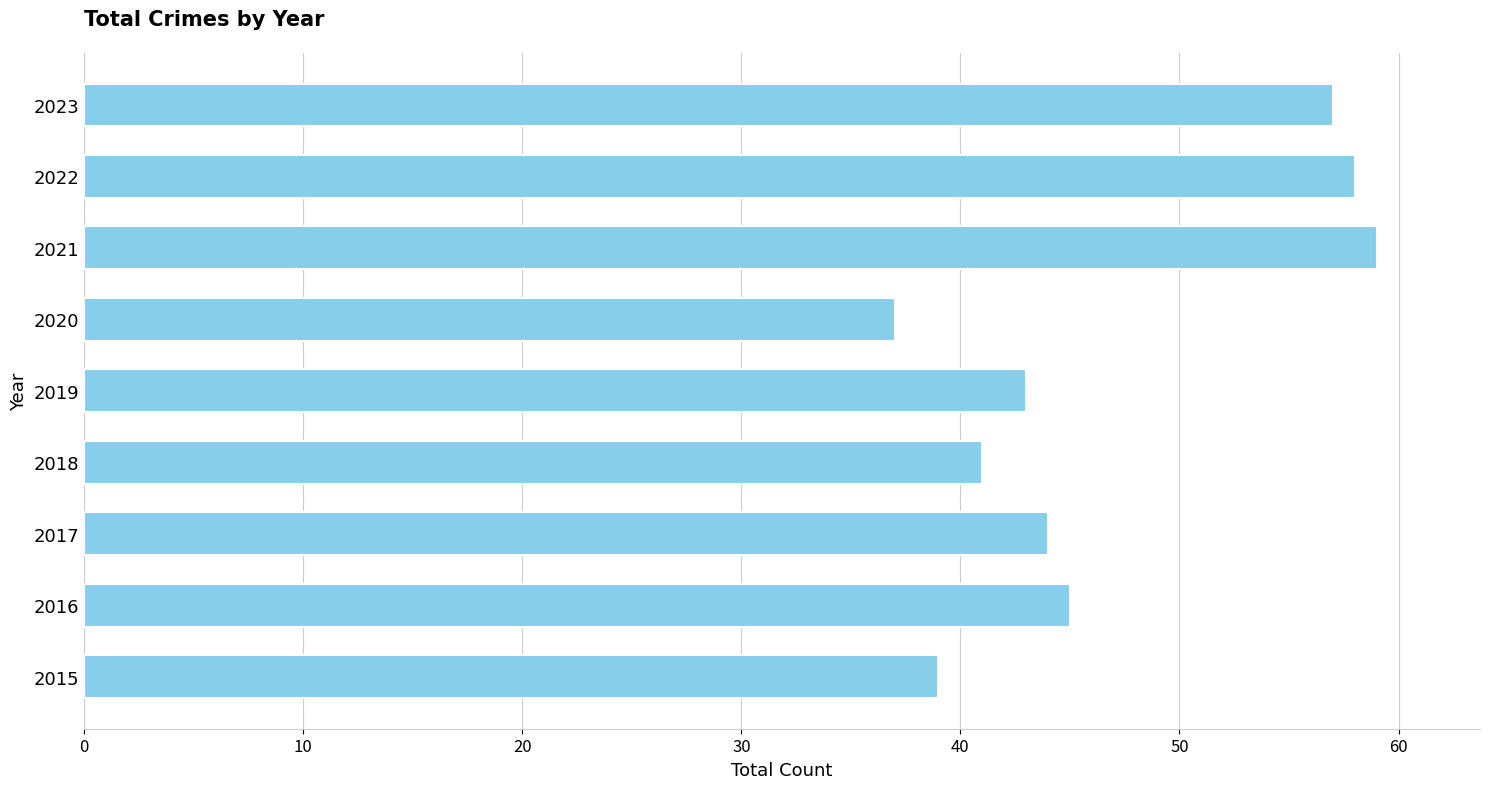

What is the minimum value shown in the chart?

37